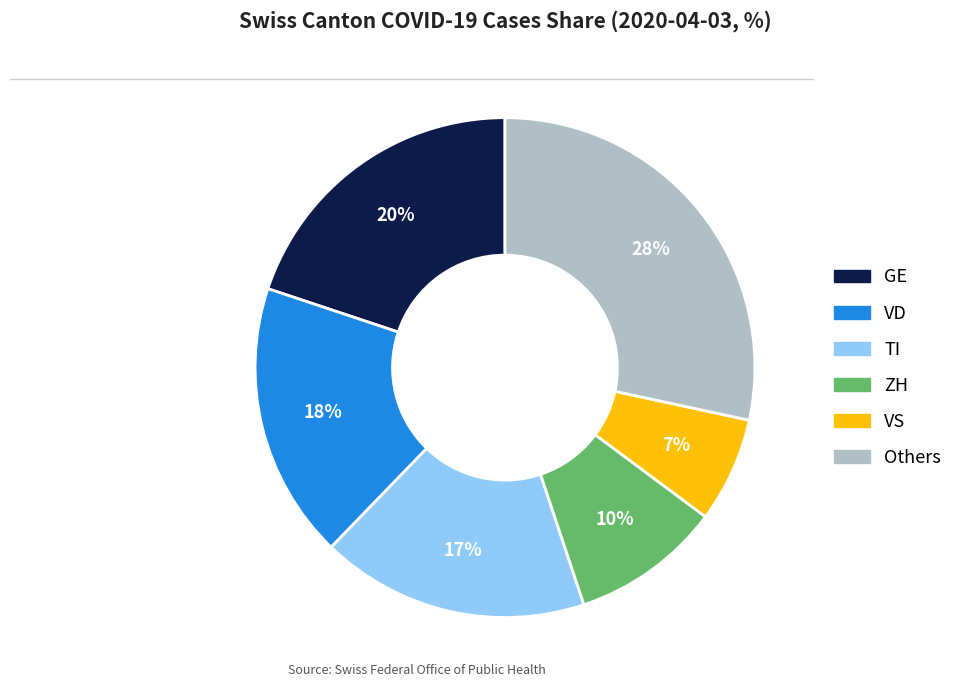

Is VD the majority of the pie?

No